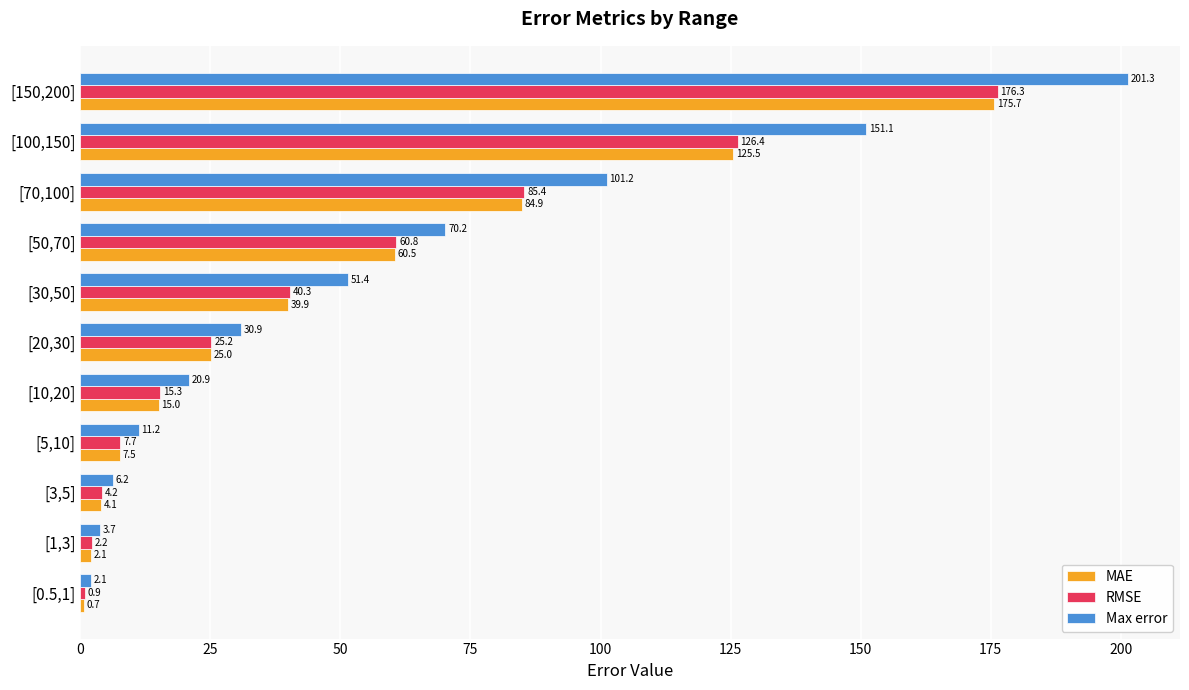

Which series has the largest total across all categories?

Max error